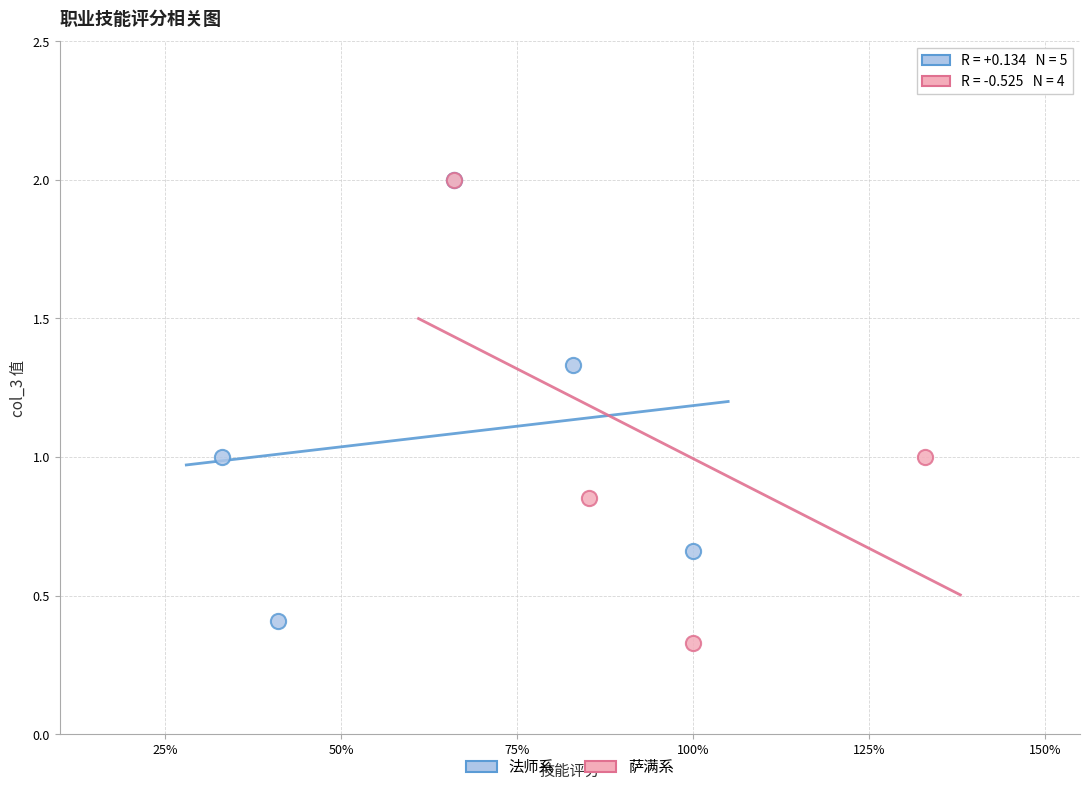

Which series has the largest Y range (max minus min)?

萨满系